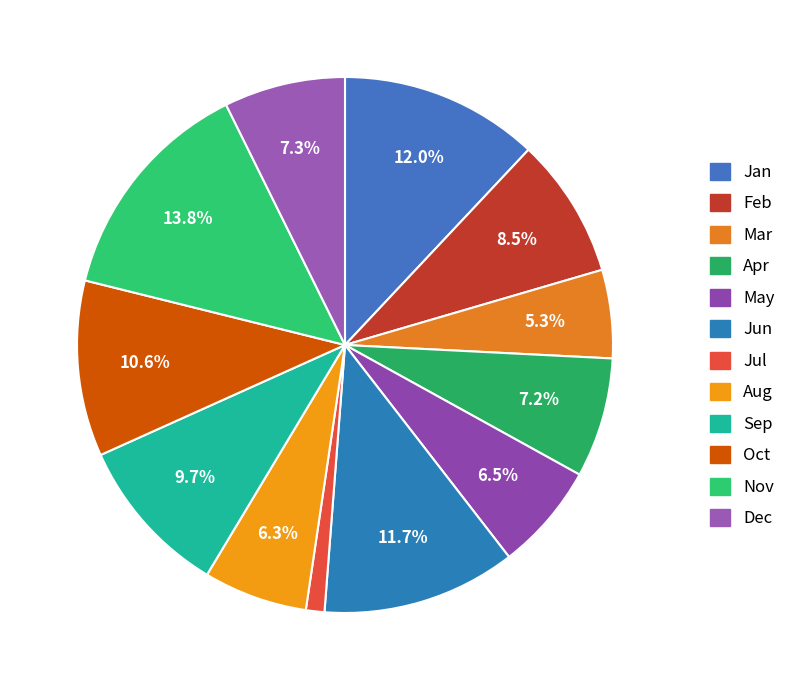

Which category has the biggest portion of the pie?

Nov